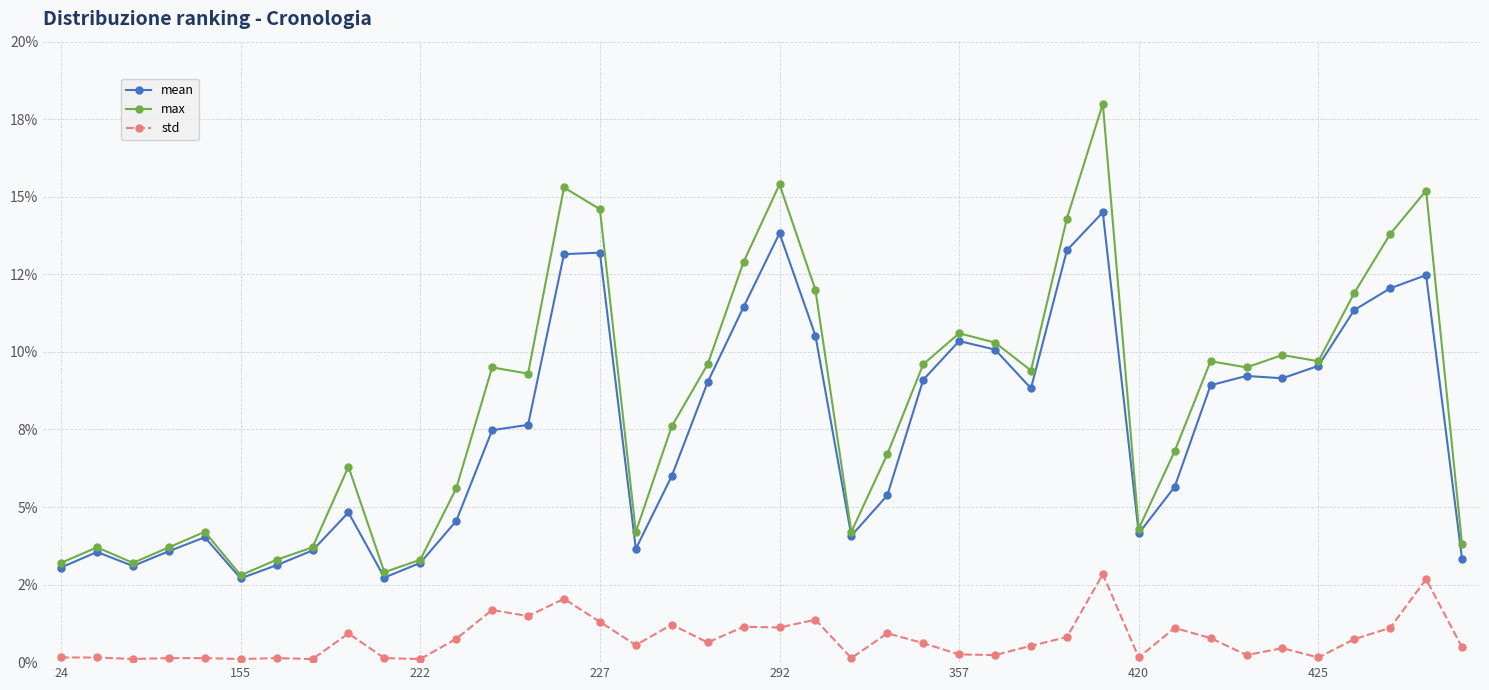

Is this an area chart (filled region under the line)?

No